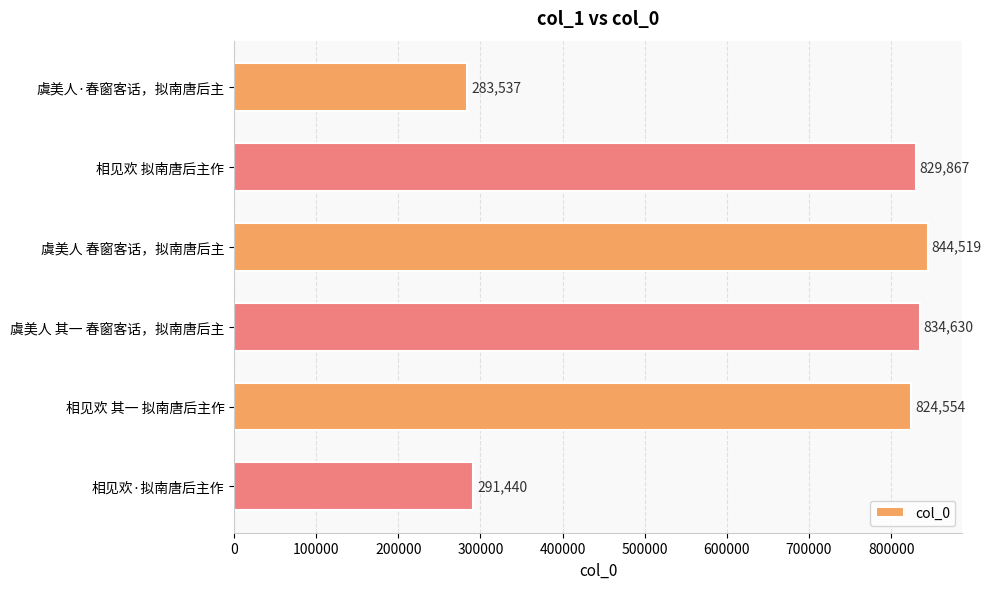

Which label corresponds to the largest value in the chart?

虞美人 春窗客话，拟南唐后主